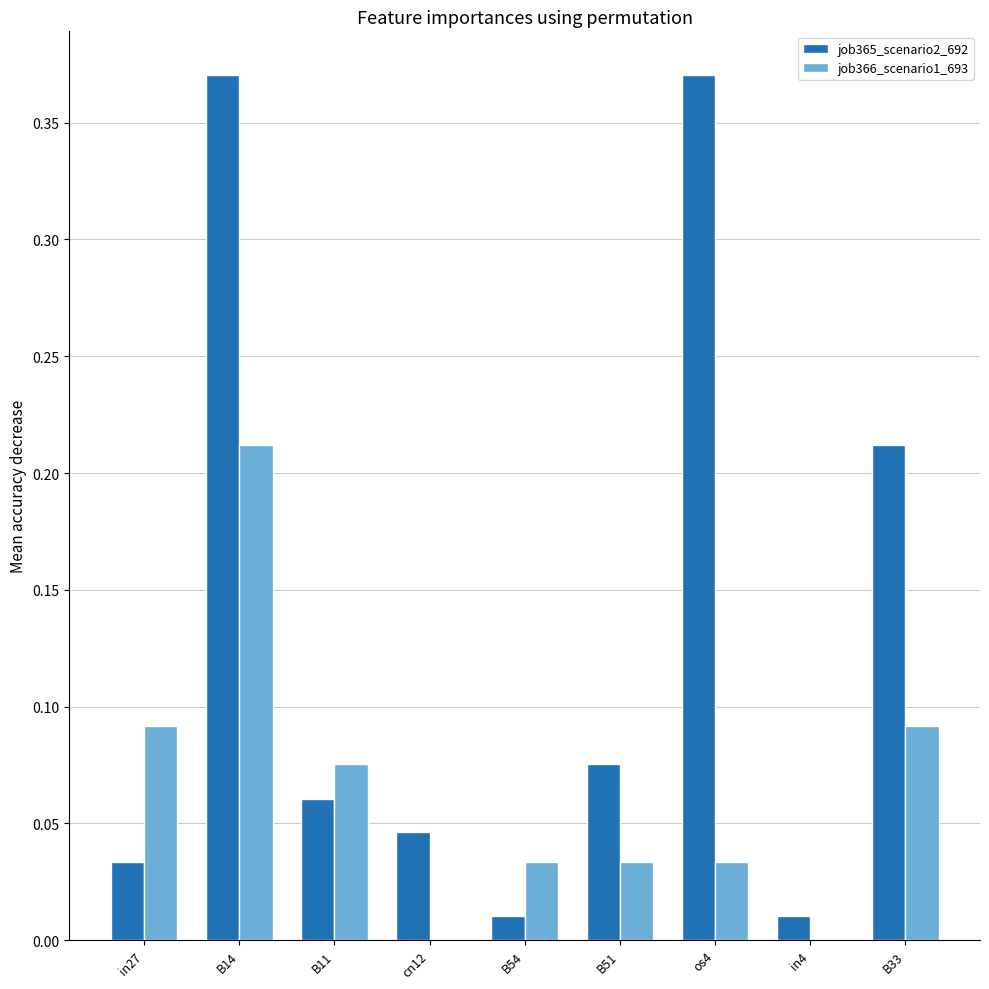

At which category is the sum across all series the highest?

B14